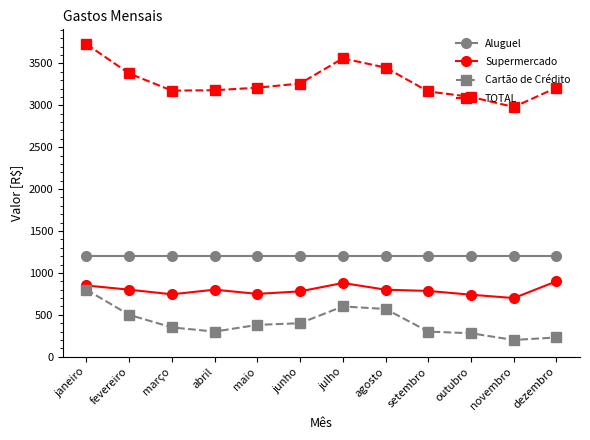

Rank the series at janeiro from lowest to highest value.

Cartão de Crédito, Supermercado, Aluguel, TOTAL